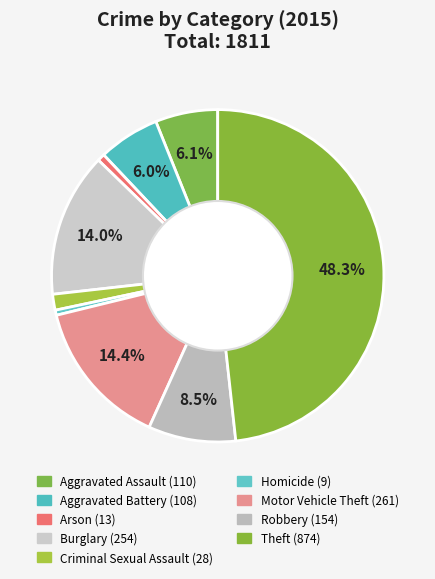

The Arson slice represents 1% of the pie. True or false?

True